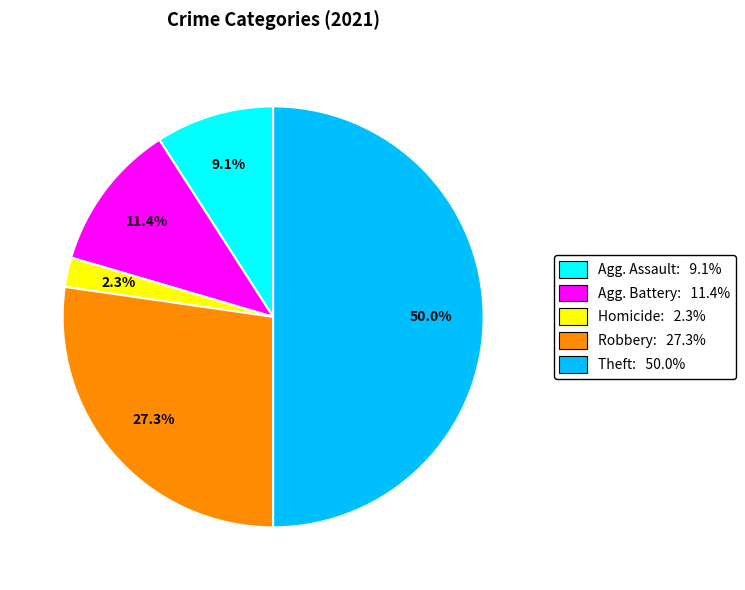

To the nearest percent, what is the average slice percentage?

20%